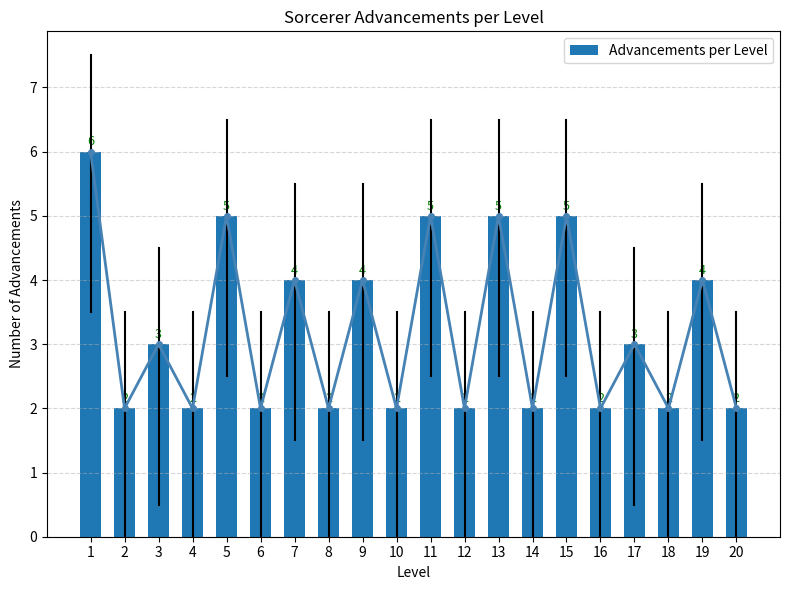

Reading left to right, what are all the values shown in this chart?

1=6	2=2	3=3	4=2	5=5	6=2	7=4	8=2	9=4	10=2	11=5	12=2	13=5	14=2	15=5	16=2	17=3	18=2	19=4	20=2